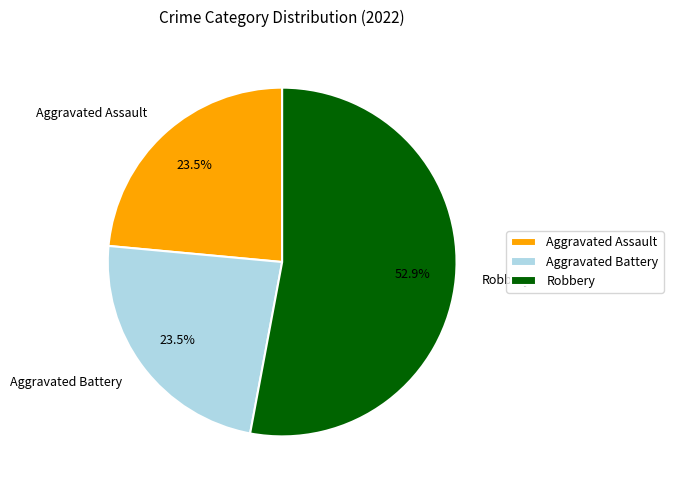

What percentage is the Robbery slice, to the nearest percent?

53%